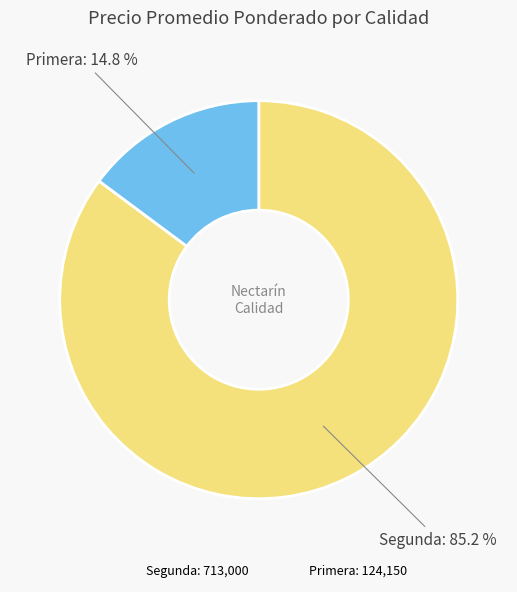

Which category has the biggest portion of the pie?

Segunda: 713,000